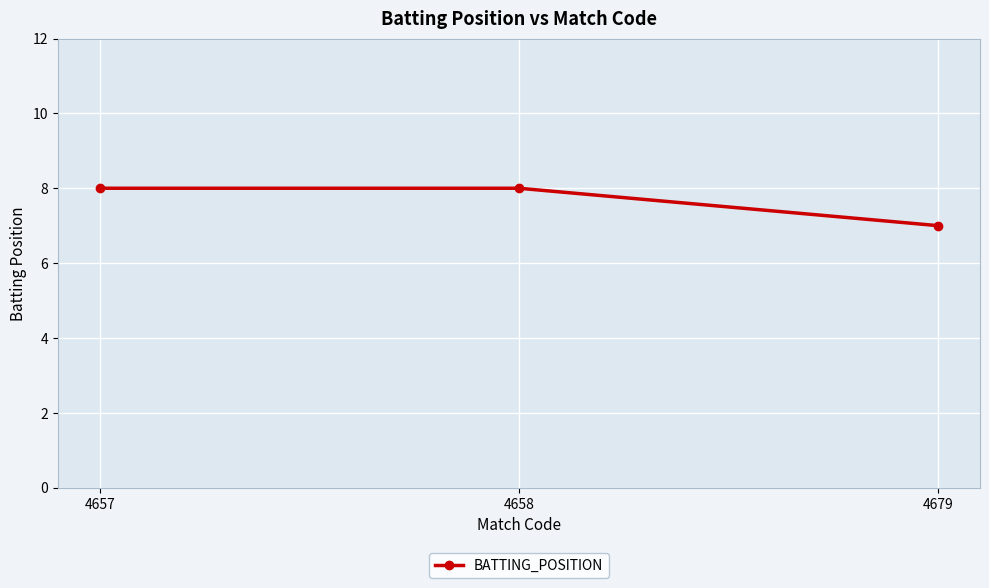

Which label corresponds to the smallest value in the chart?

4679